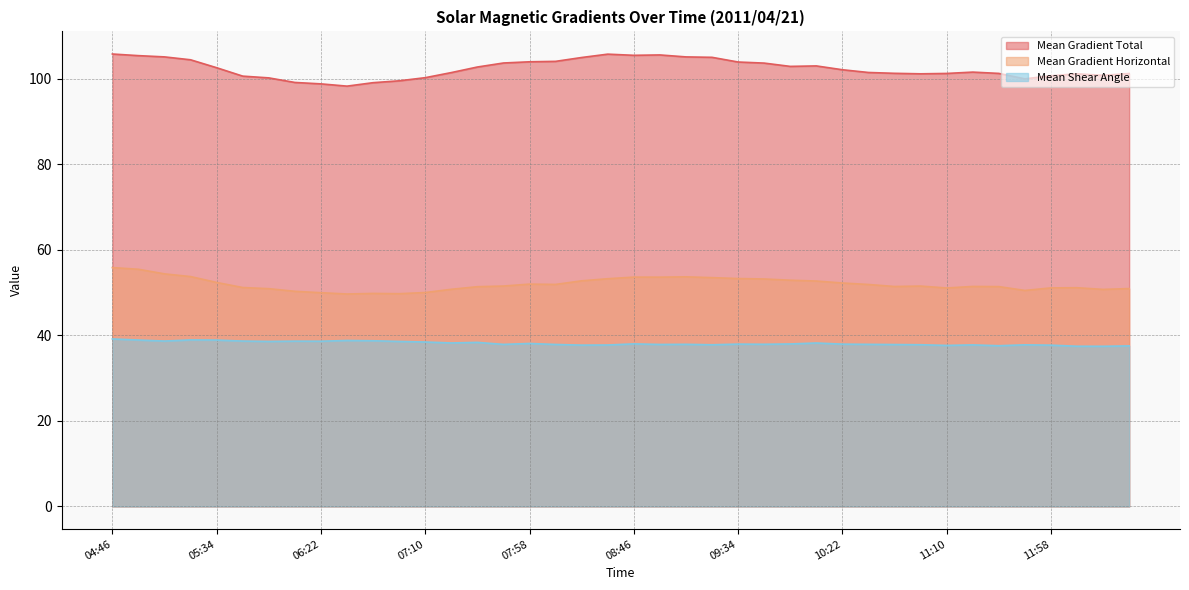

What is the value of the Mean Shear Angle point at the 25th from the left?

38.0